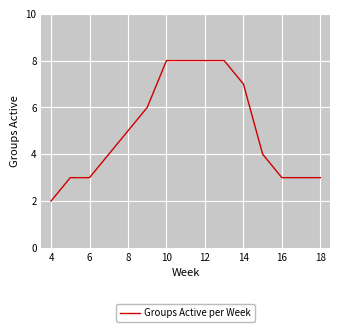

What is the greatest value displayed?

8